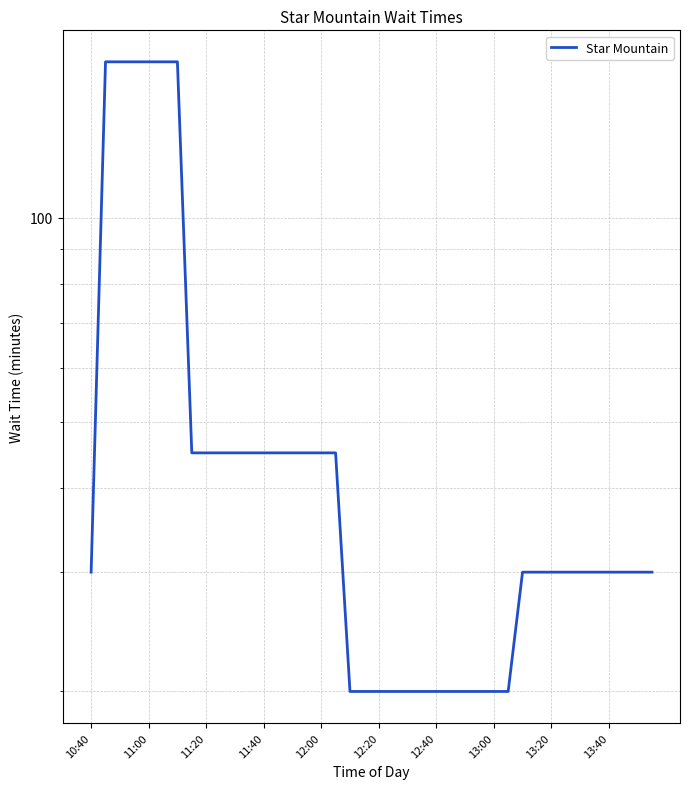

Does the chart display data point markers on the line(s)?

No